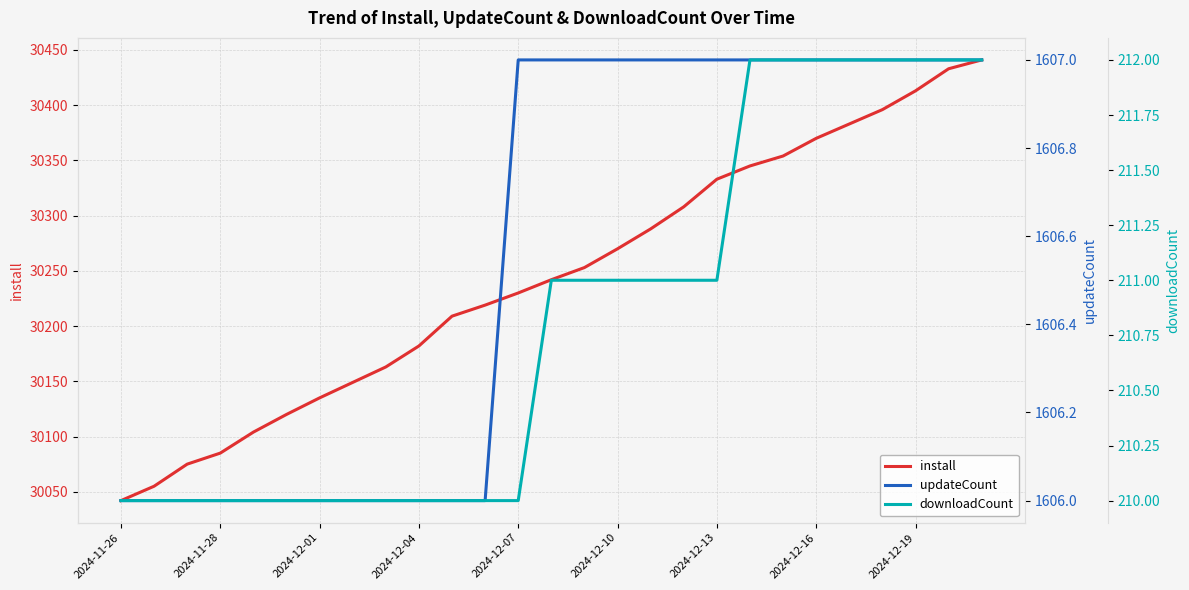

What is the highest value of the install series?

30441